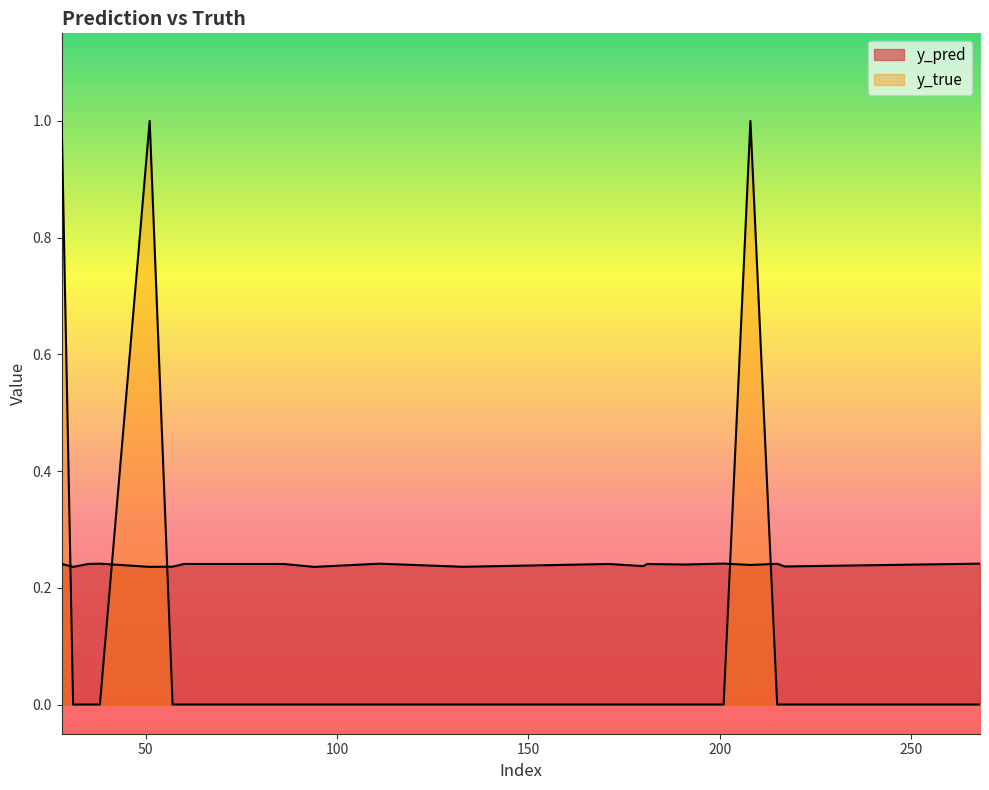

What is the approximate value of y_pred at 171?

0.2